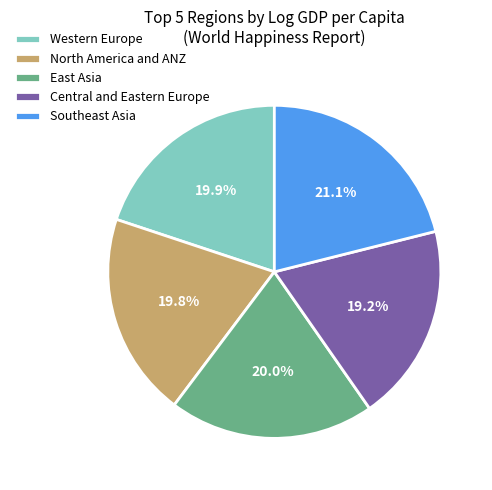

Is it true that East Asia is 20% of the pie?

True